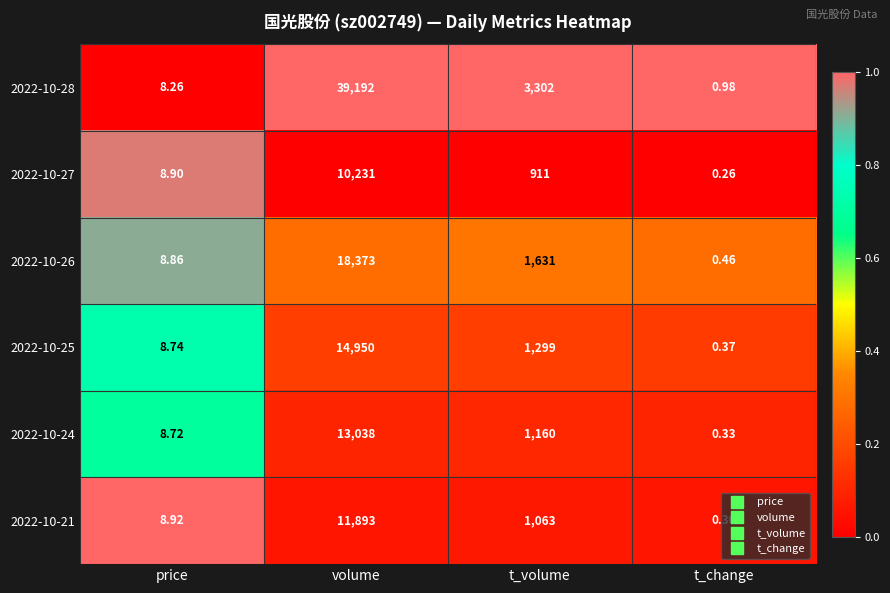

Rank the categories by 2022-10-25 value from lowest to highest.

t_change, price, t_volume, volume